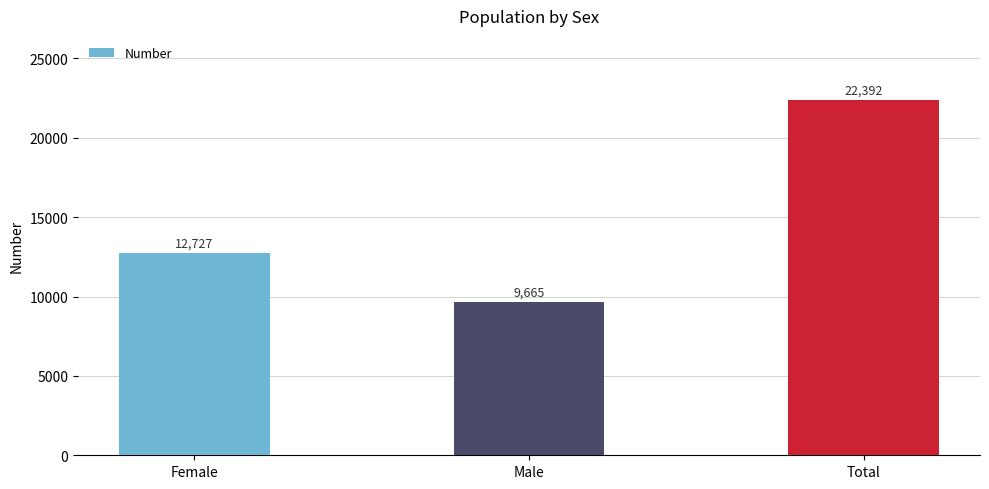

How many bars are there in total?

3